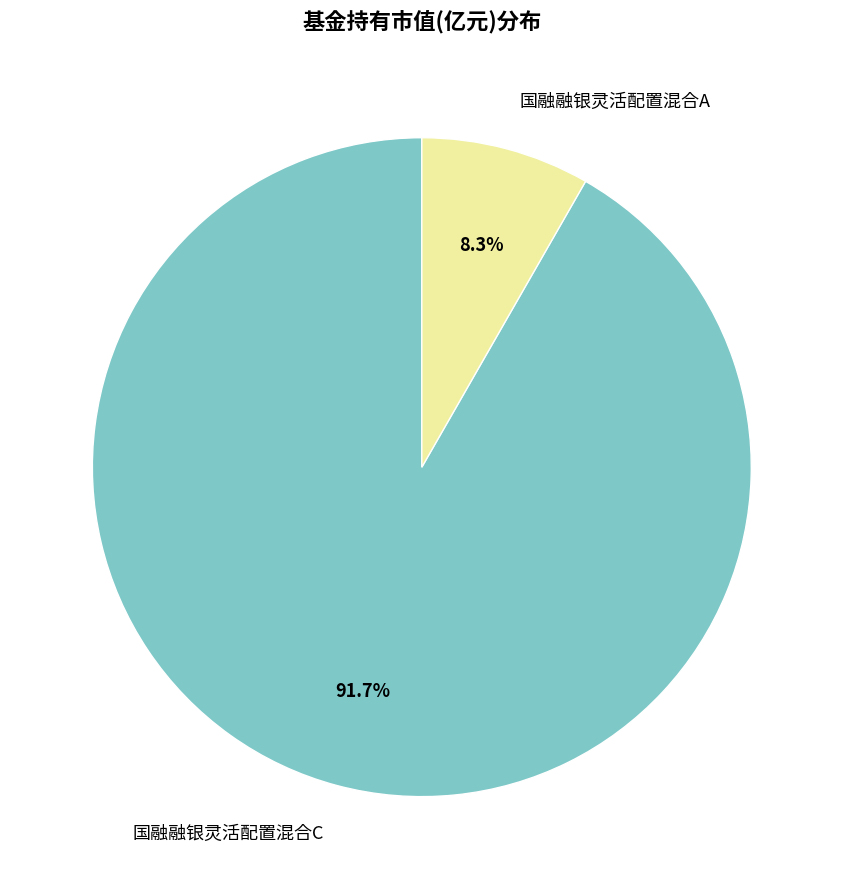

What percentage is NOT represented by 国融融银灵活配置混合C?

8.3%